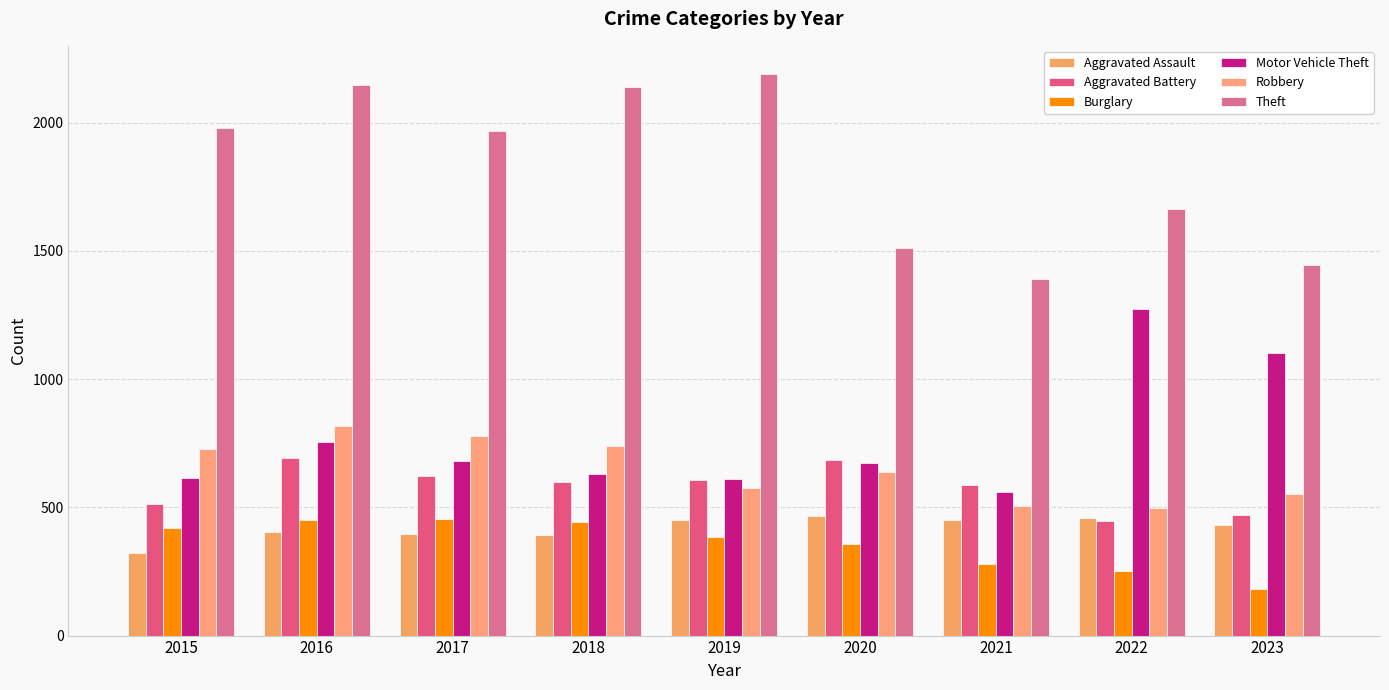

How many groups of bars are there?

9